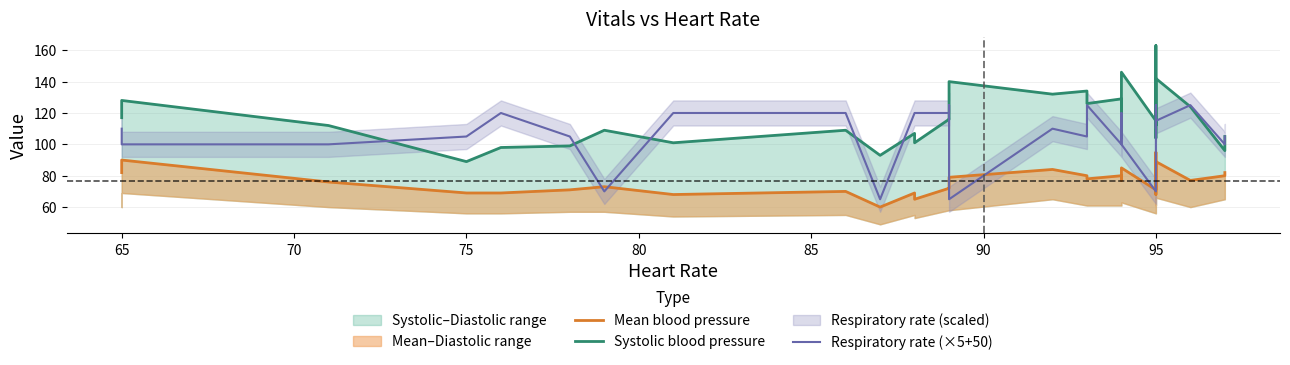

Which series ends up on top after the final intersection of Mean blood pressure and Respiratory rate (×5+50)?

Respiratory rate (×5+50)